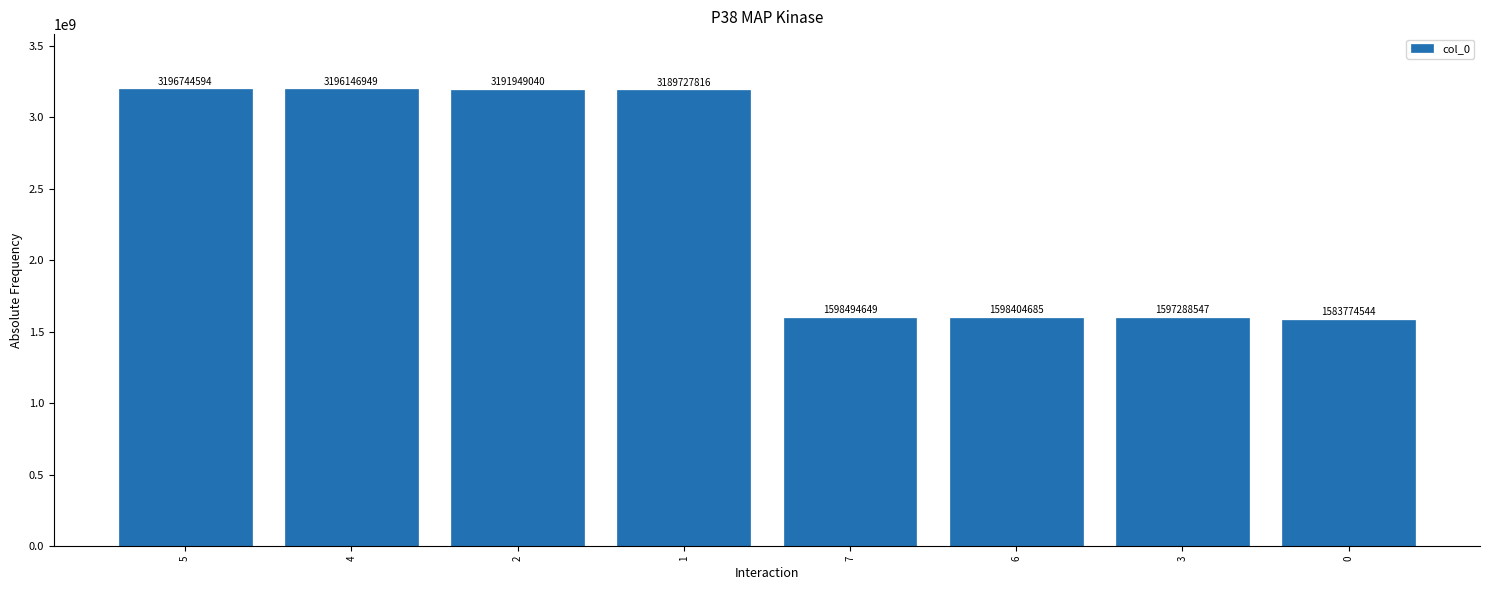

Rank the categories by value from highest to lowest.

5, 4, 2, 1, 7, 6, 3, 0